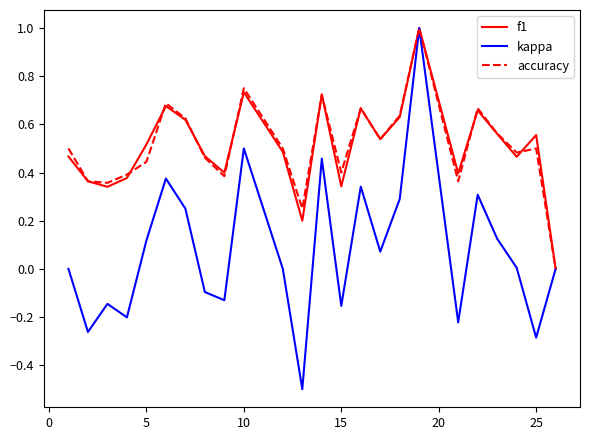

Which series has the largest range (max minus min)?

kappa